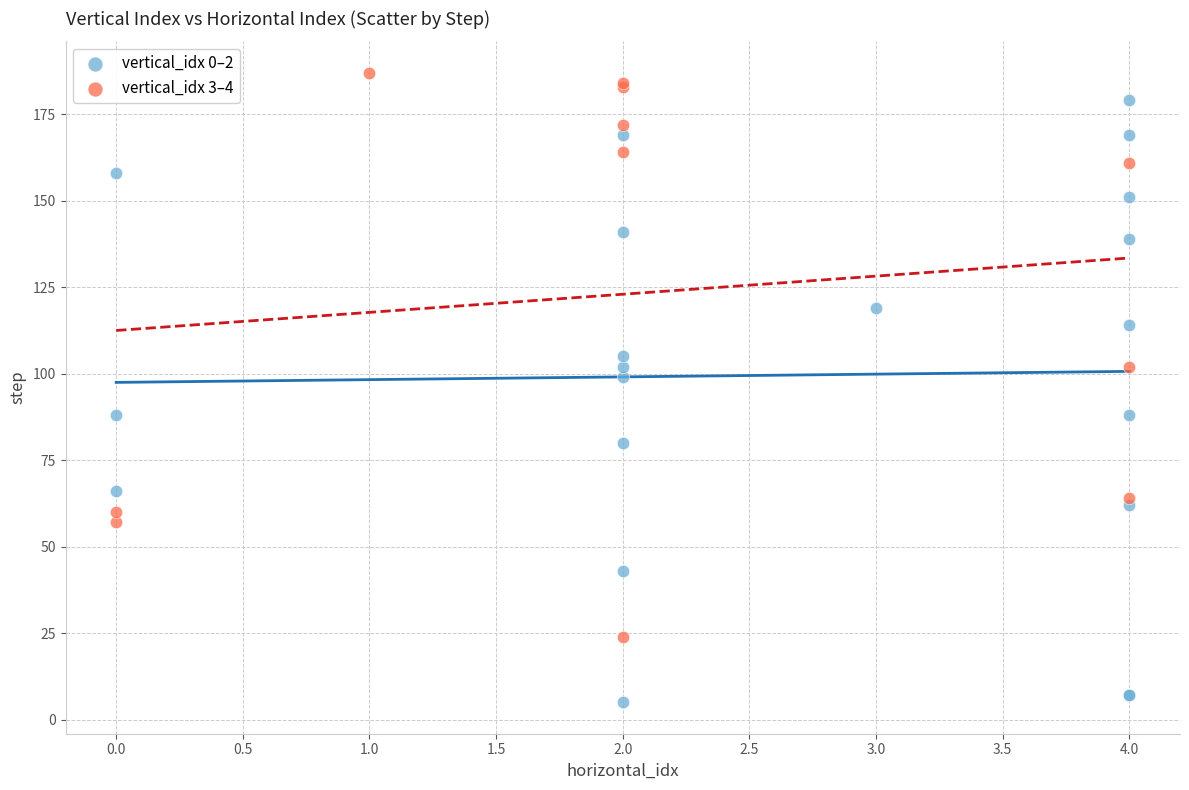

Which series reaches the minimum Y coordinate?

vertical_idx 0–2